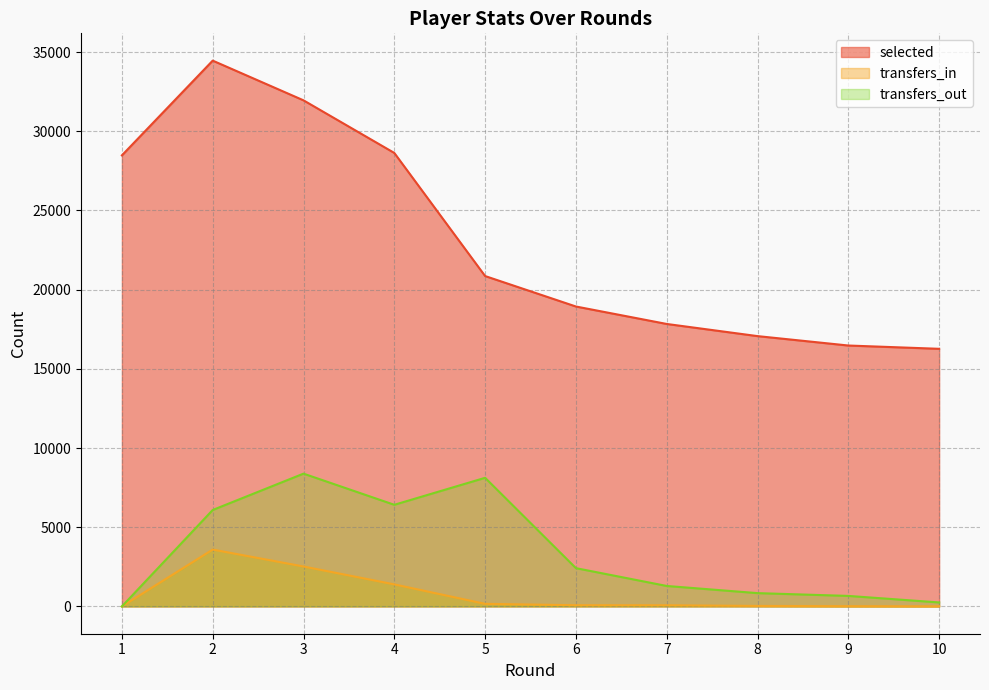

True or false: transfers_out has a value of 413 at 8.

False